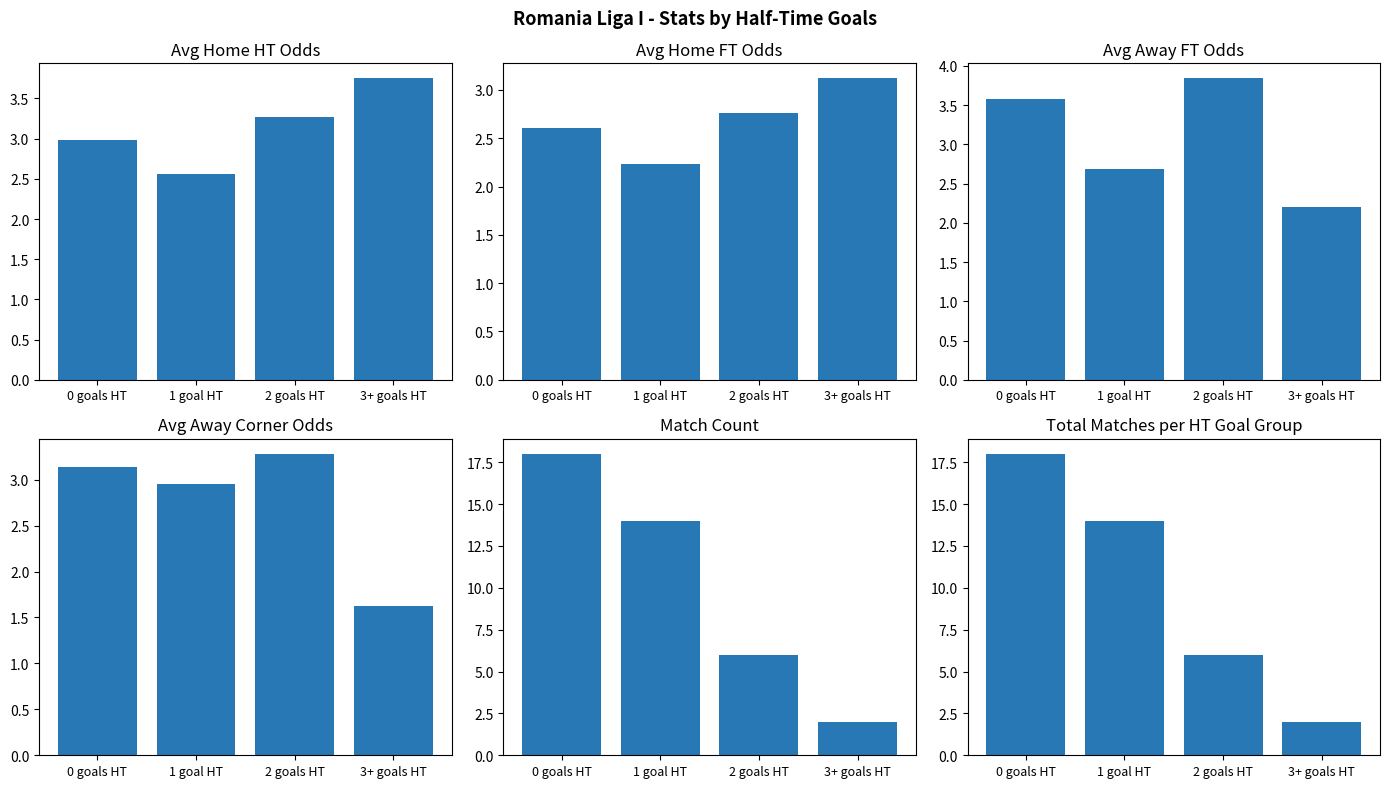

How many groups of bars are there?

4